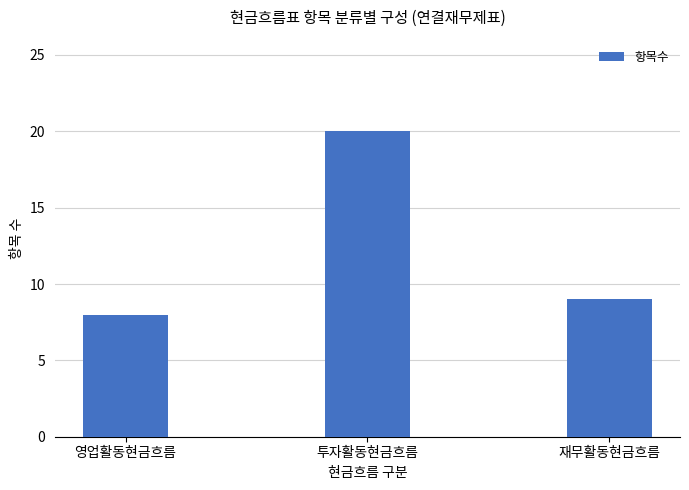

What is the change in value from 투자활동현금흐름 to 재무활동현금흐름?

-11